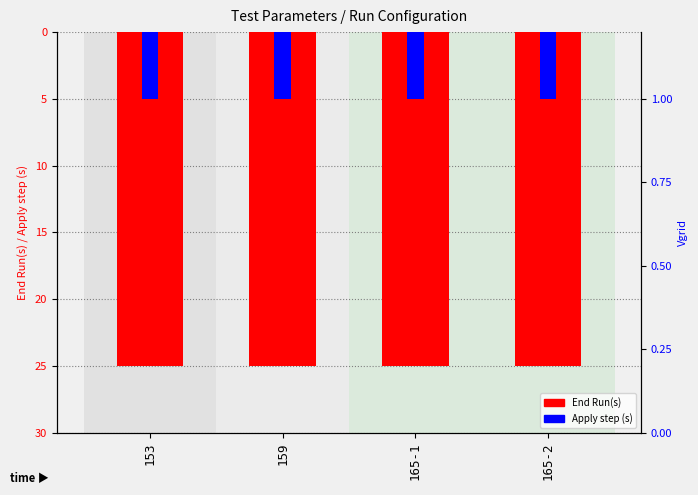

What is the maximum value for End Run(s)?

-25